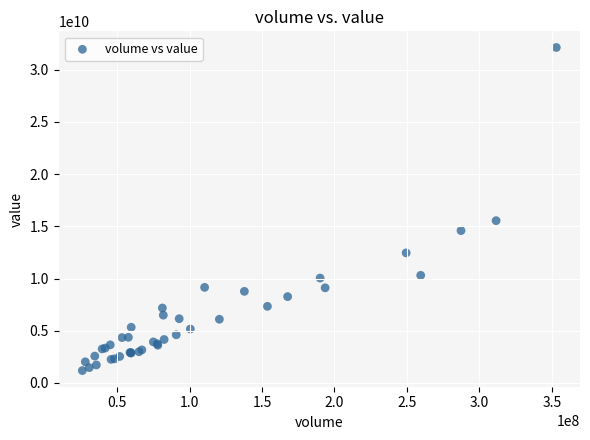

What Y value in the scatter plot is closest to 16654226212?

15541195351.0